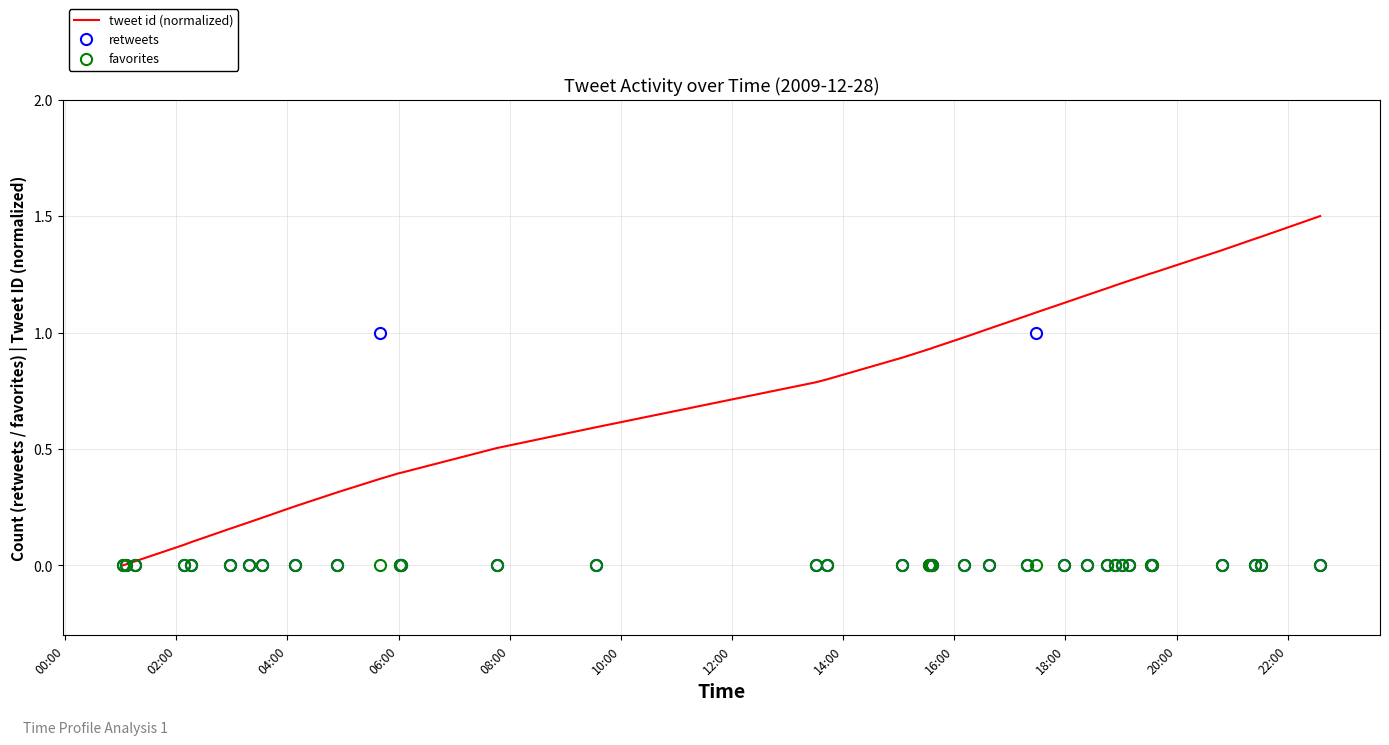

What is the maximum value for retweets?

1.0